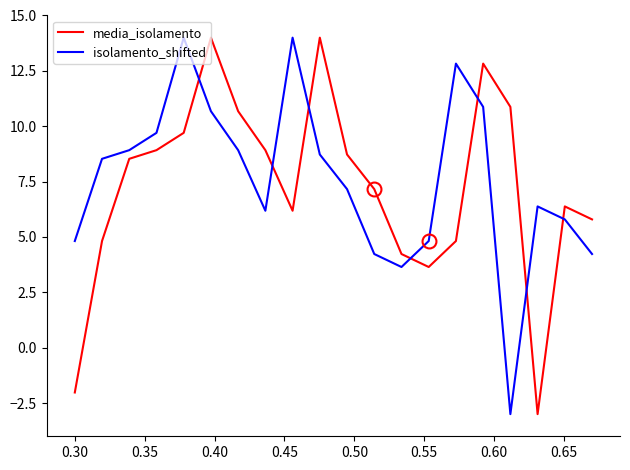

True or false: isolamento_shifted has more than 2 interior local peaks.

True